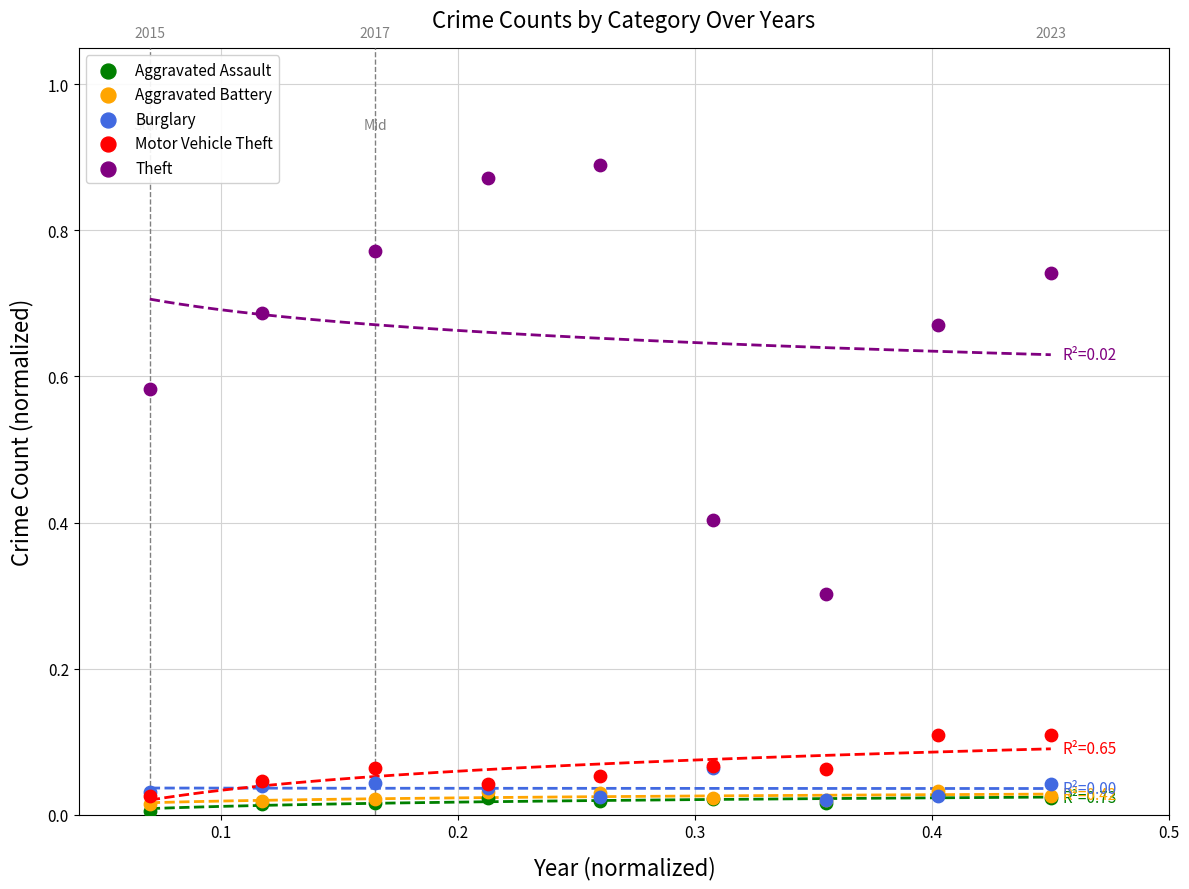

Which series contains the lowest Y value?

Aggravated Assault